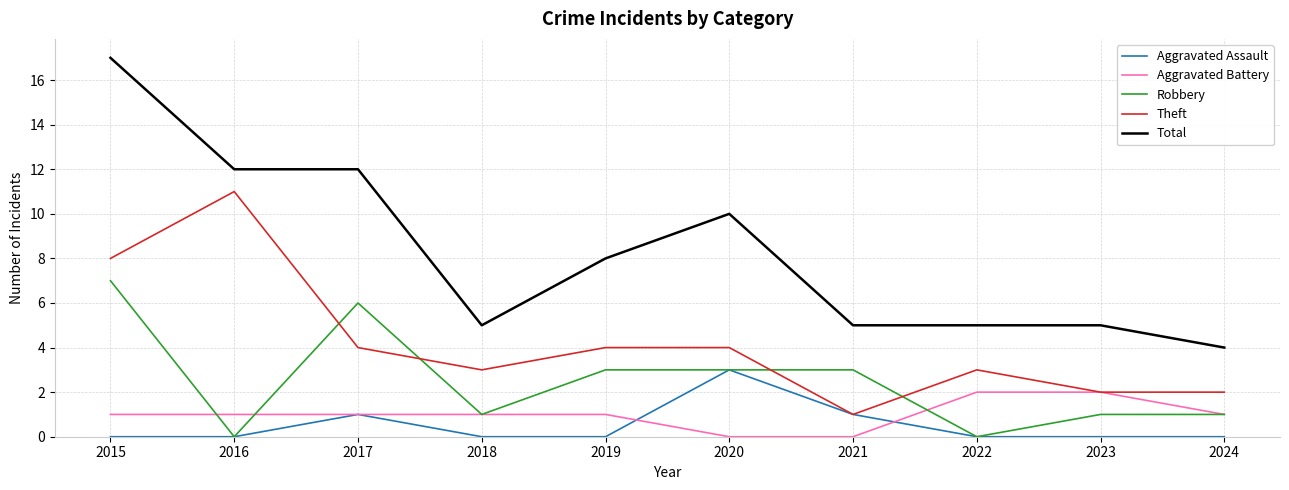

What is the spread (max minus min) of values at 2015?

17